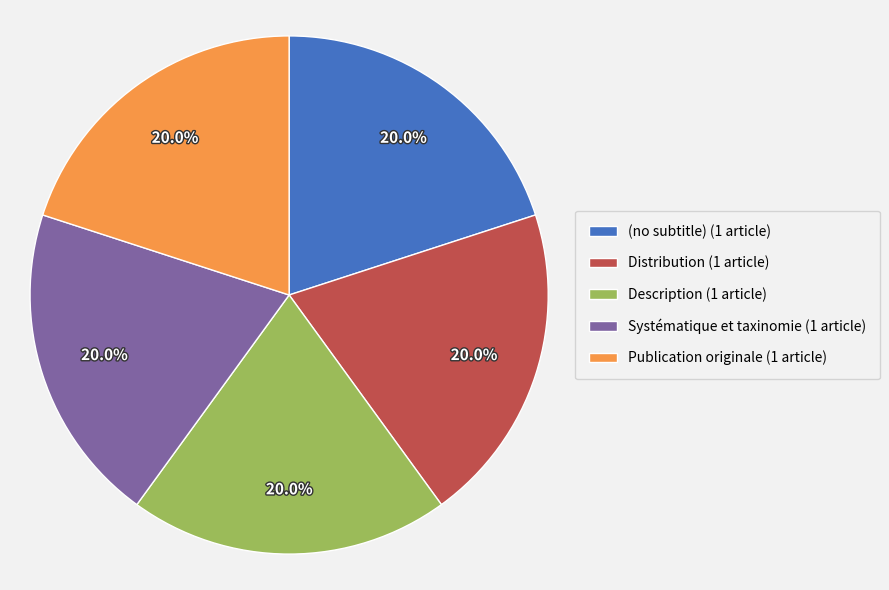

To the nearest percent, what is the difference between the Publication originale and Distribution slice percentages?

0%